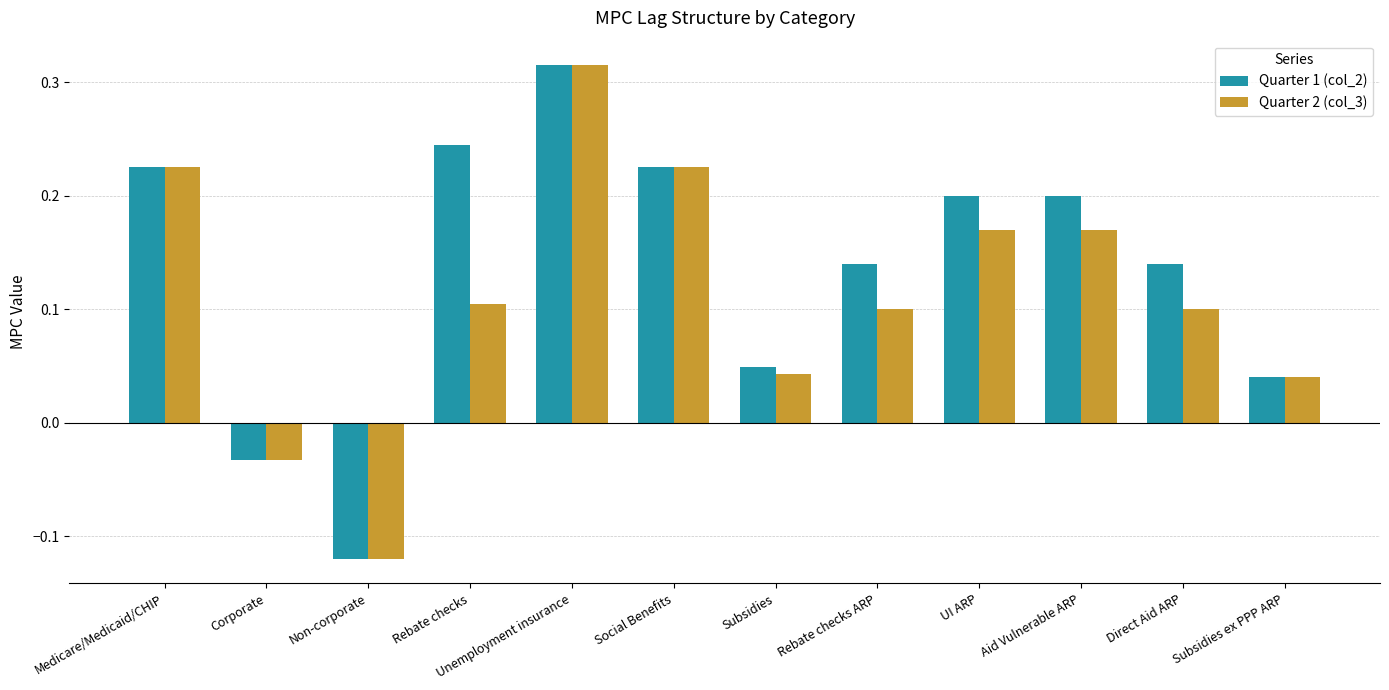

Where does the Quarter 2 (col_3) series first go above 0?

Medicare/Medicaid/CHIP